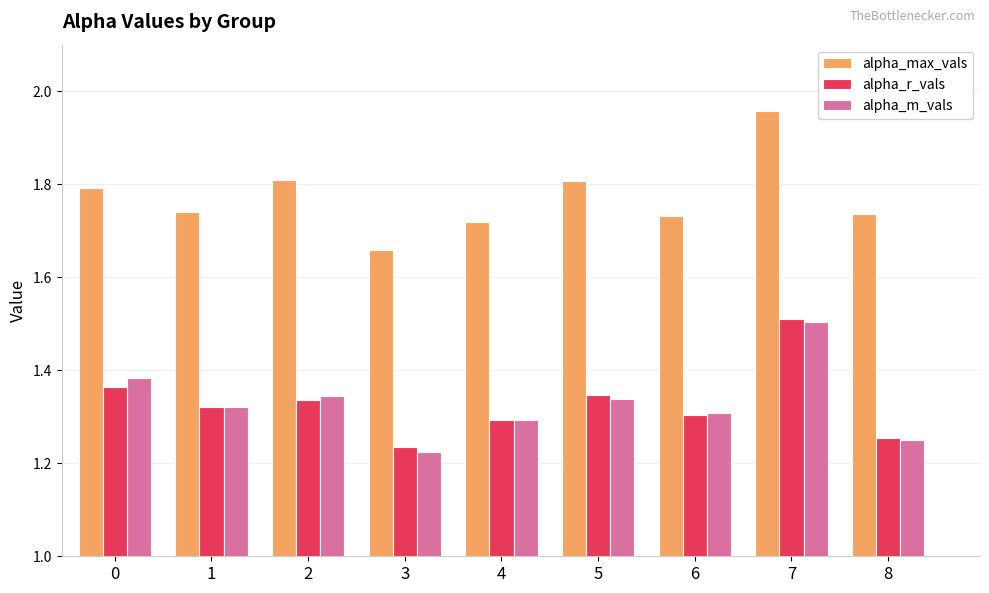

At which category is the sum across all series the highest?

7